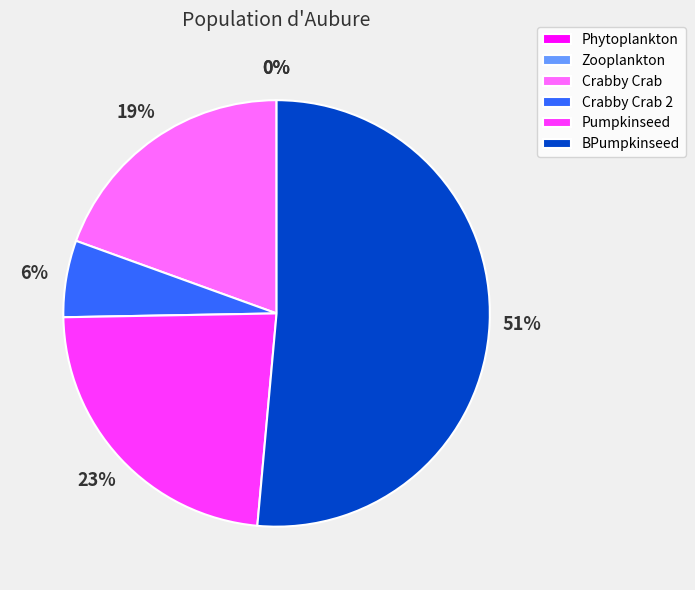

Which category has the biggest portion of the pie?

BPumpkinseed